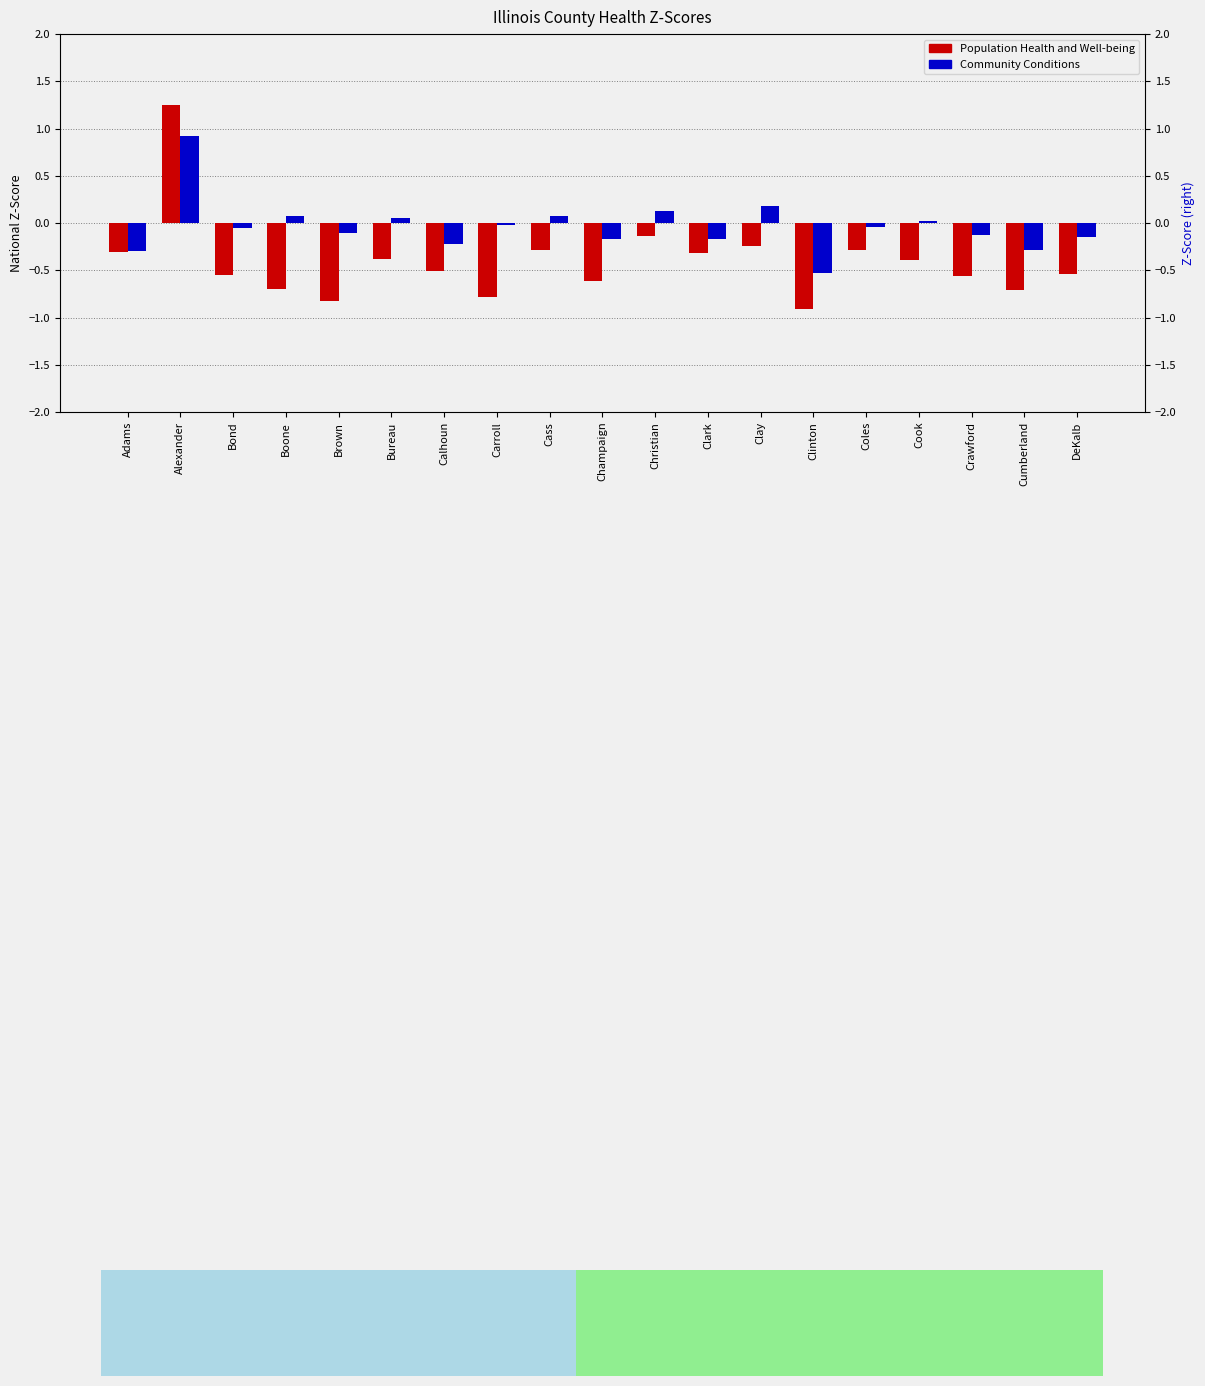

Which series has the largest range (max minus min)?

Population Health and Well-being